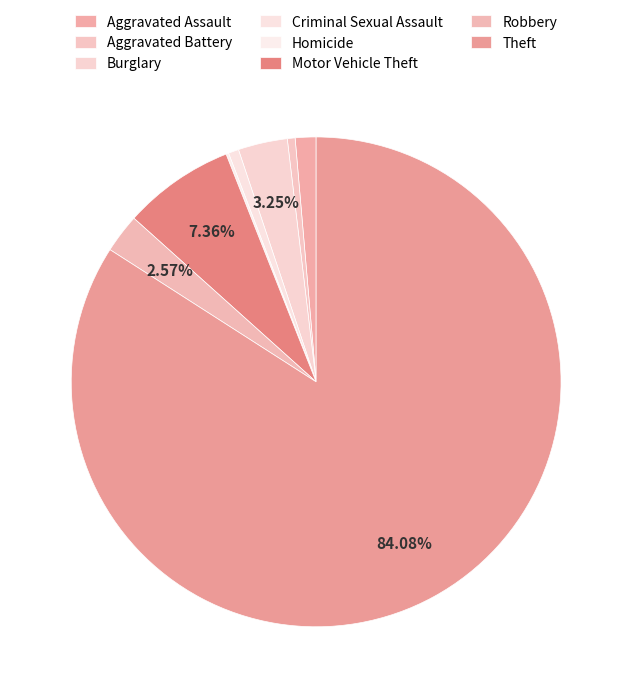

To the nearest percent, what is the combined percentage of Motor Vehicle Theft and Robbery?

10%